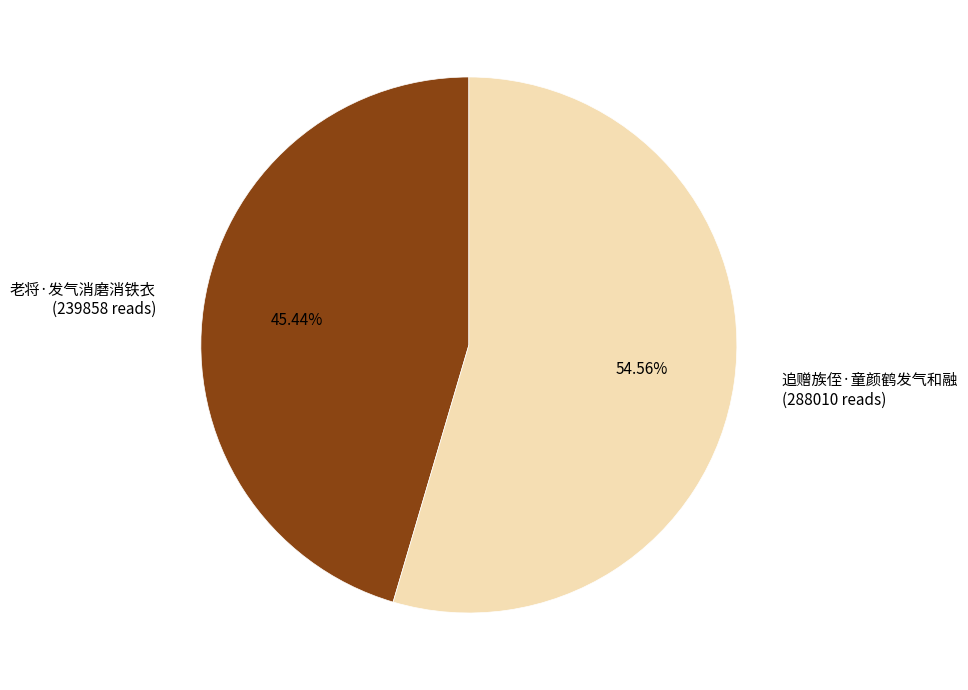

Approximately how many times larger is the value at 追赠族侄·童颜鹤发气和融 compared to 老将·发气消磨消铁衣?

1.2